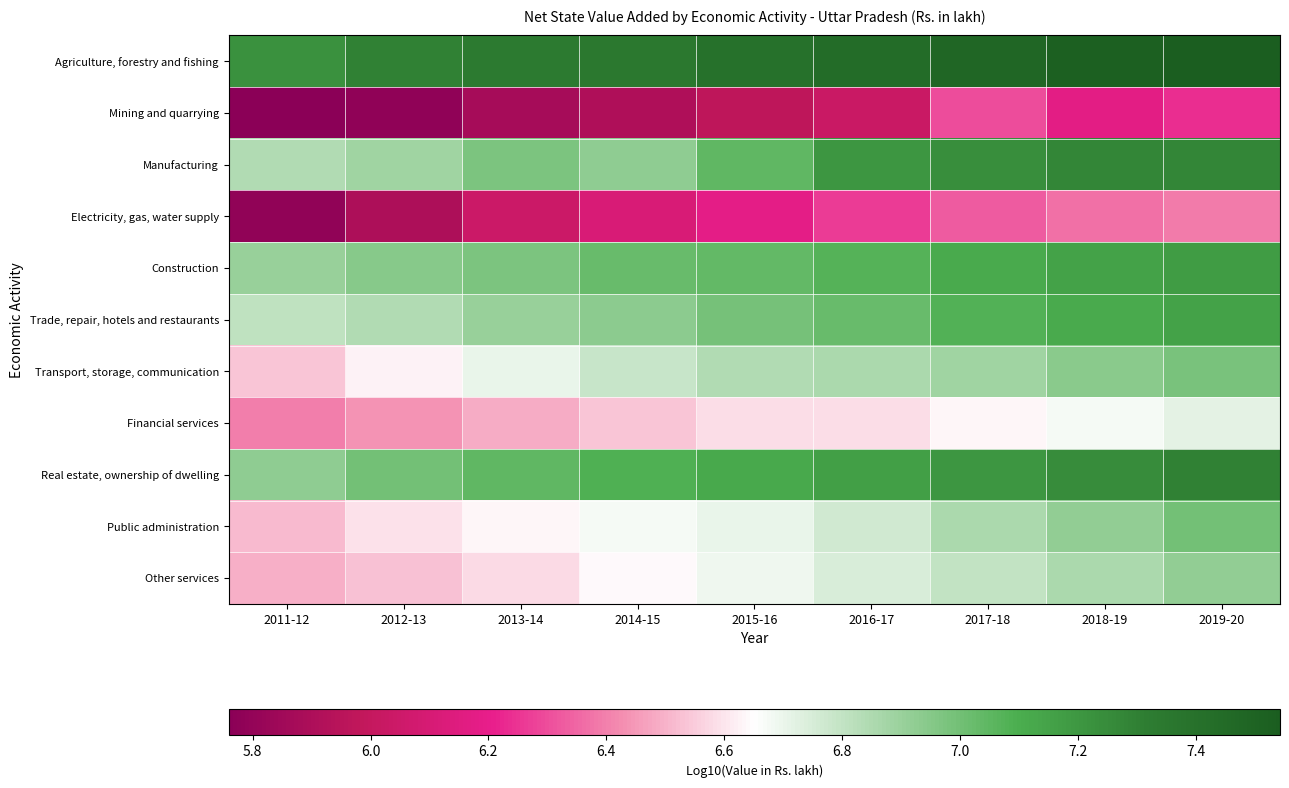

What is the spread (max minus min) of values at 2016-17?

1.4